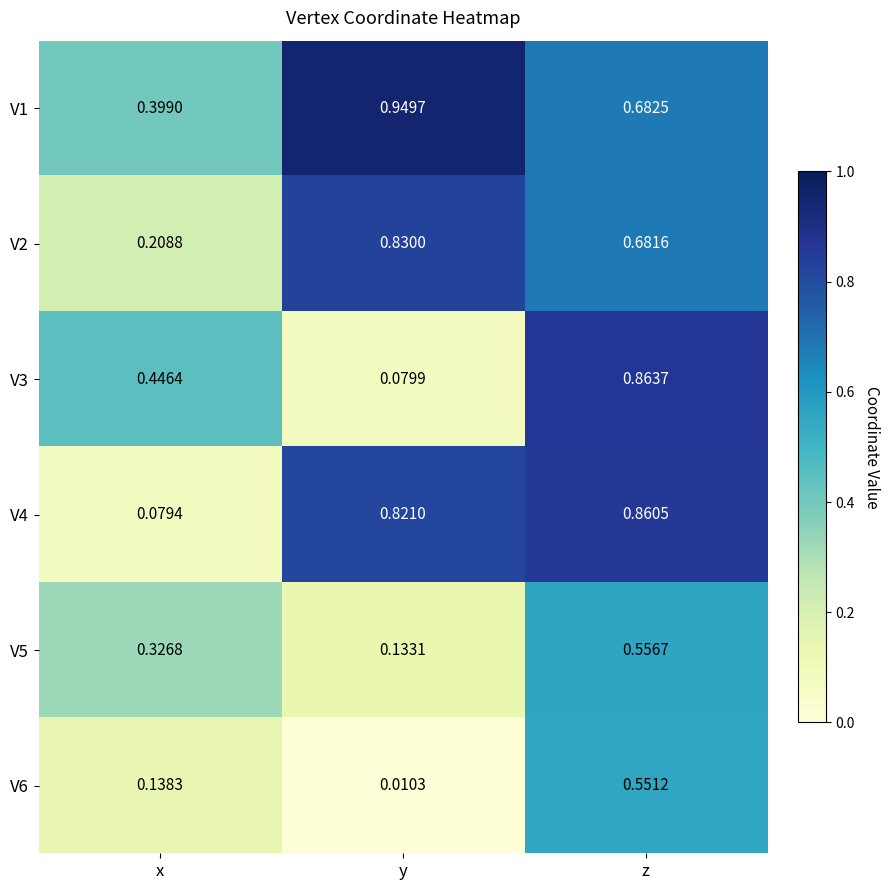

How many distinct data groups are displayed?

6